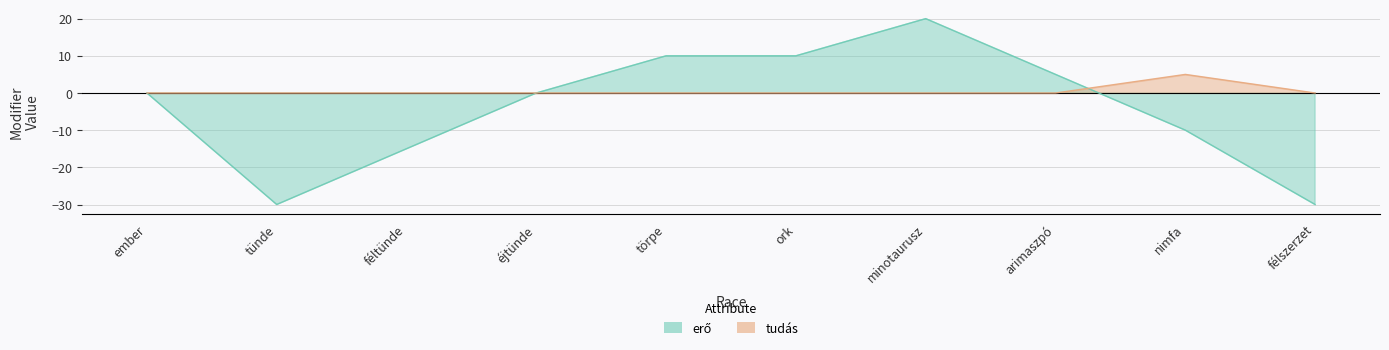

The value of tudás at ork is 0. True or false?

True